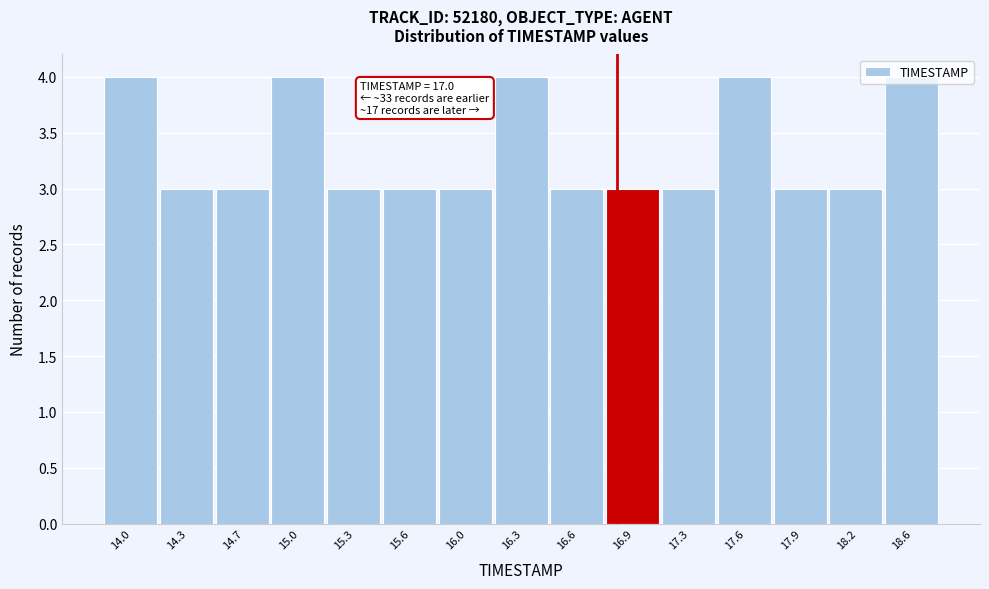

What is the average value?

3